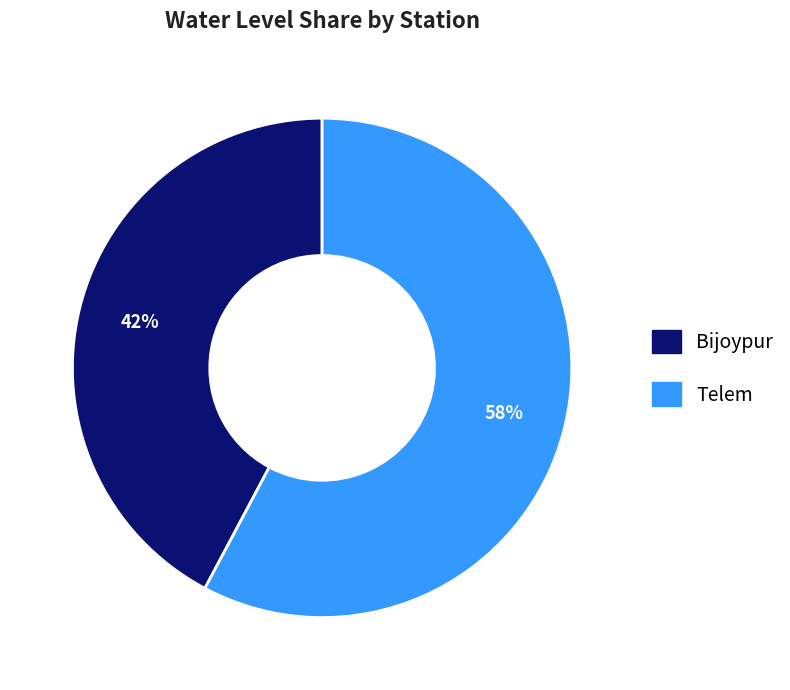

Rank the categories by value from highest to lowest.

Telem, Bijoypur